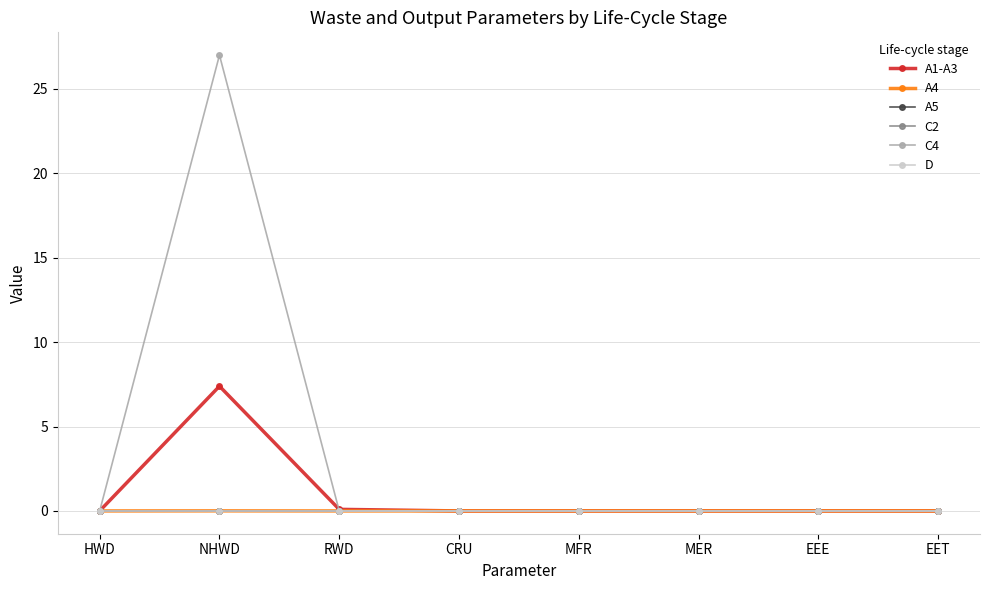

Rank the series at MER from highest to lowest value.

A1-A3, A4, A5, C2, C4, D